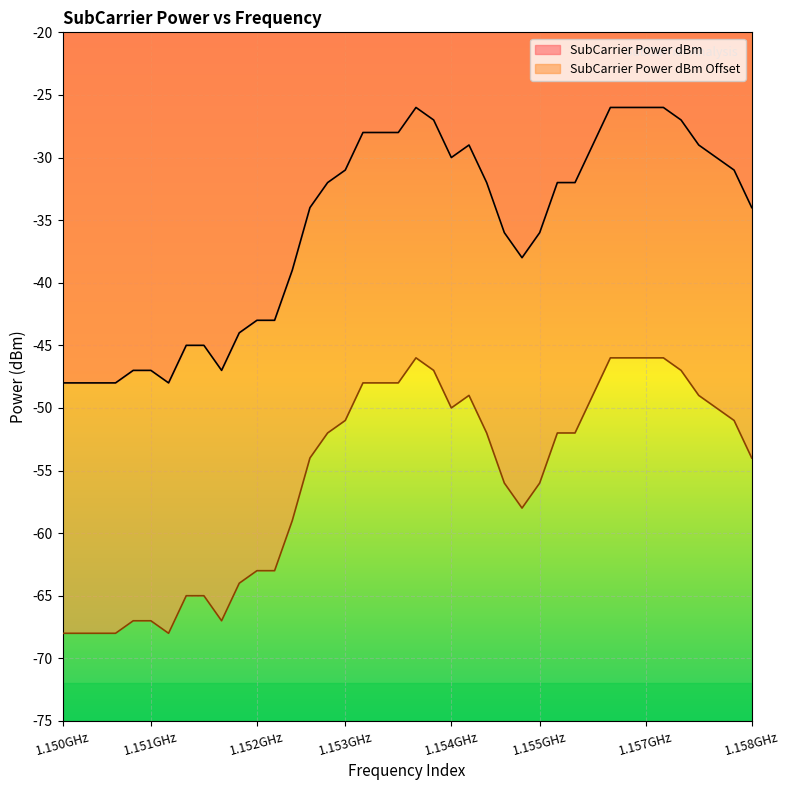

True or false: SubCarrier Power dBm Offset and SubCarrier Power dBm intersect in this chart.

False